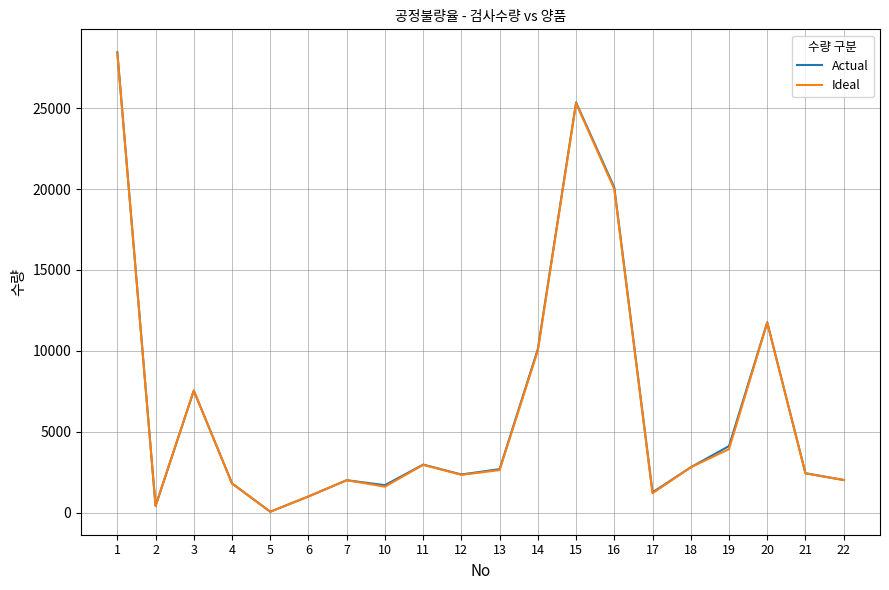

The value of Ideal at 11 is 2950. True or false?

True